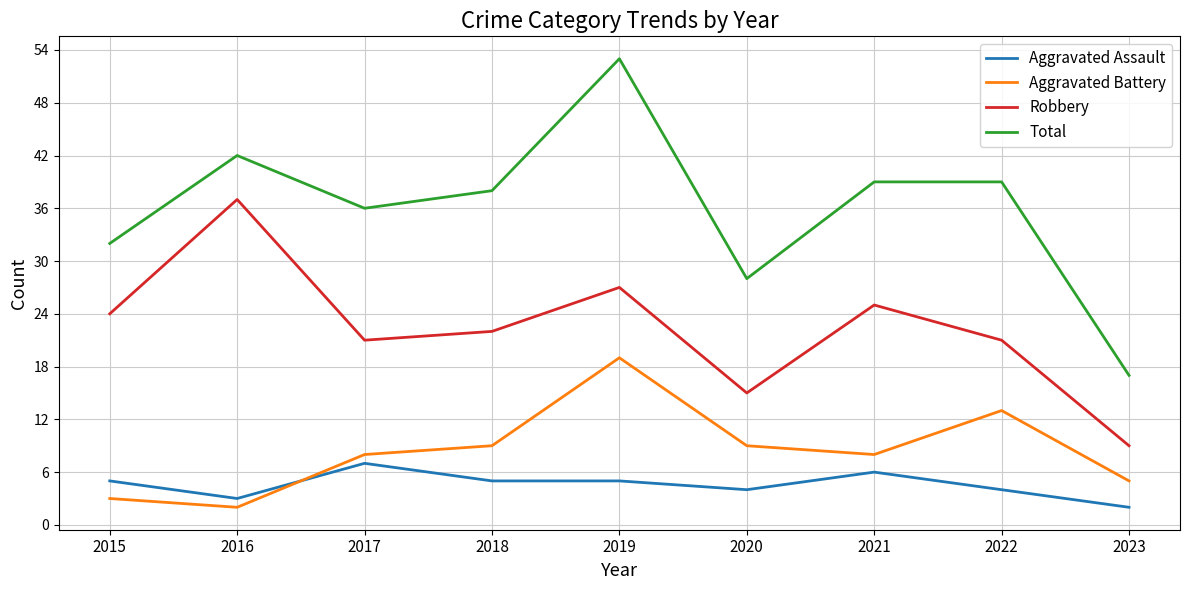

At how many categories does at least one series exceed 6?

9